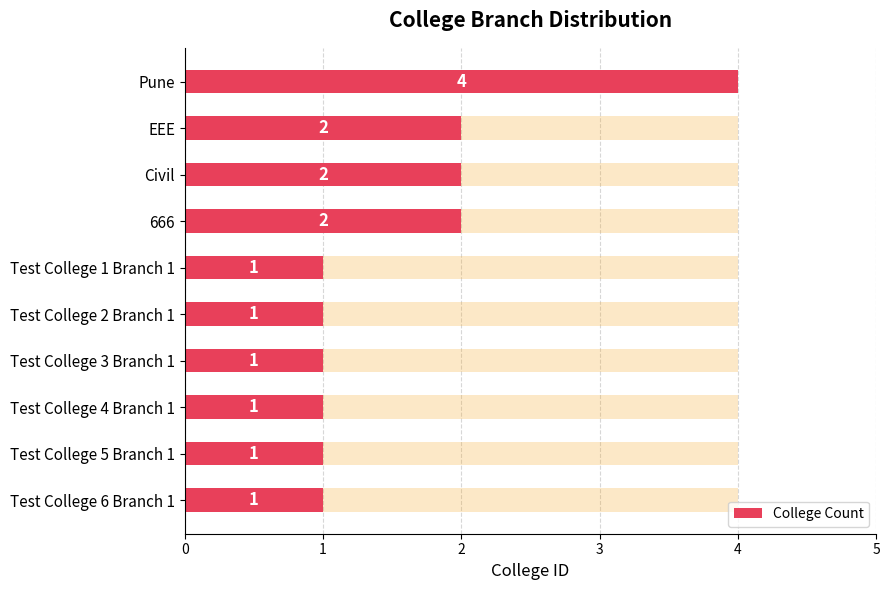

Does the chart contain stacked bars?

No